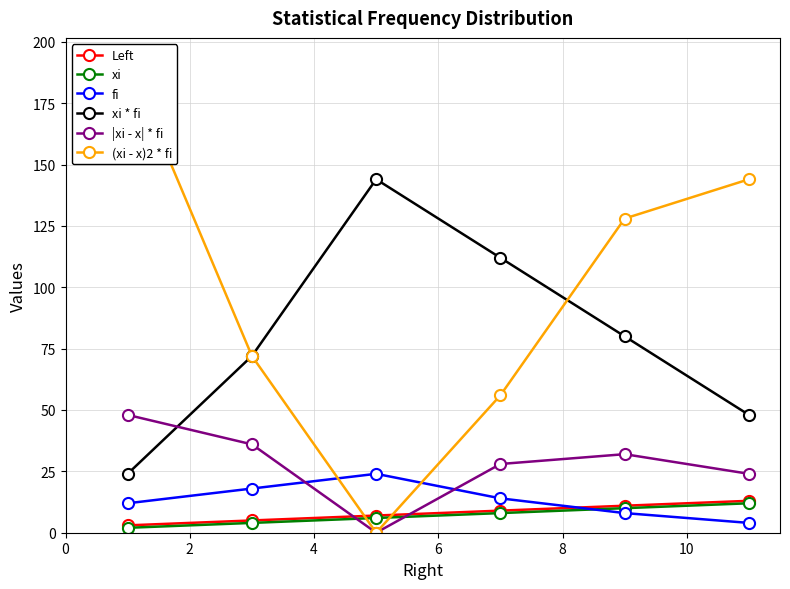

In xi * fi, how many points are higher than both neighbors (excluding endpoints)?

1